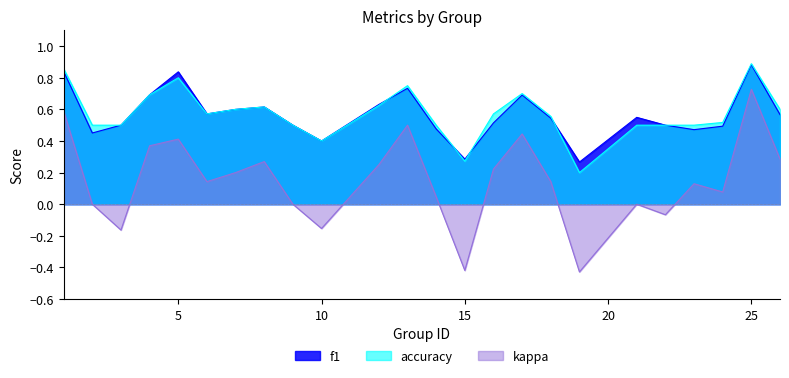

What is the difference between the maximum and minimum values in the kappa series?

1.2